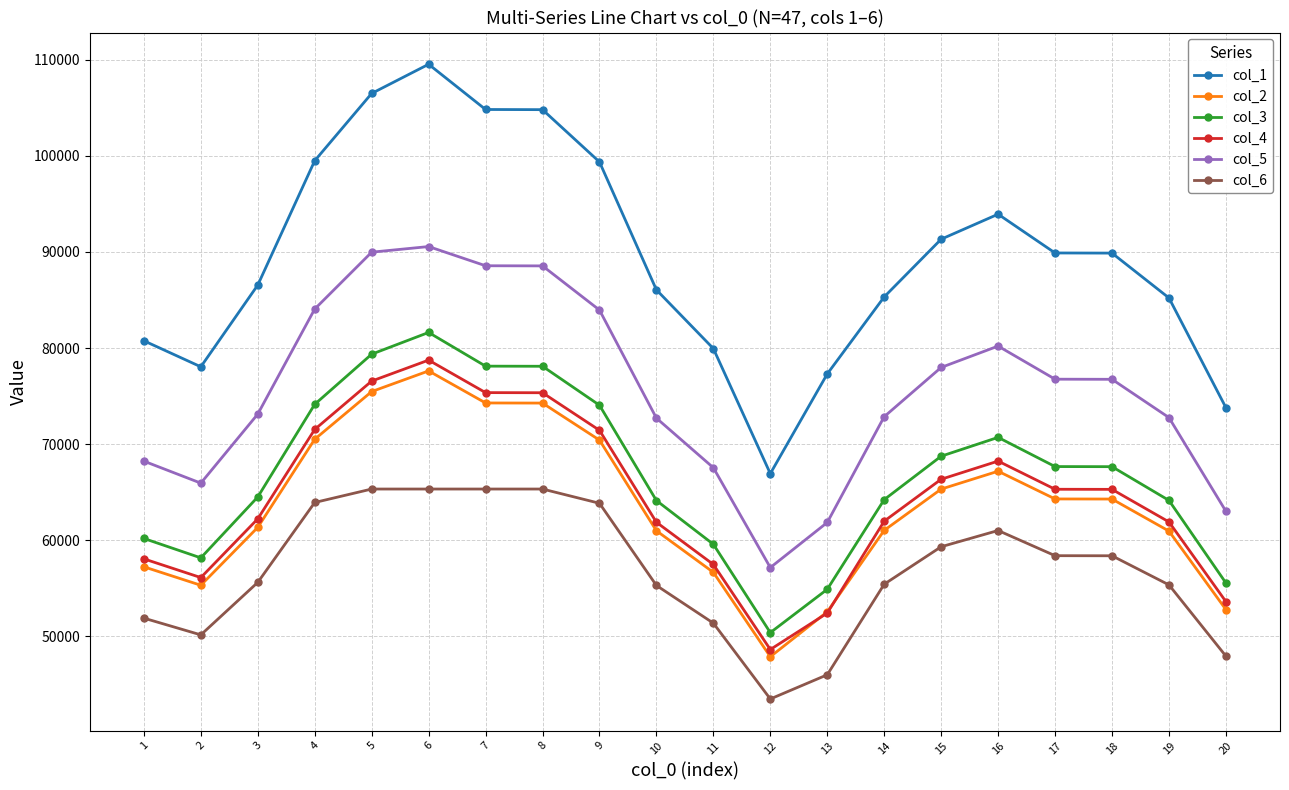

What is the spread (max minus min) of values at 20?

25875.6